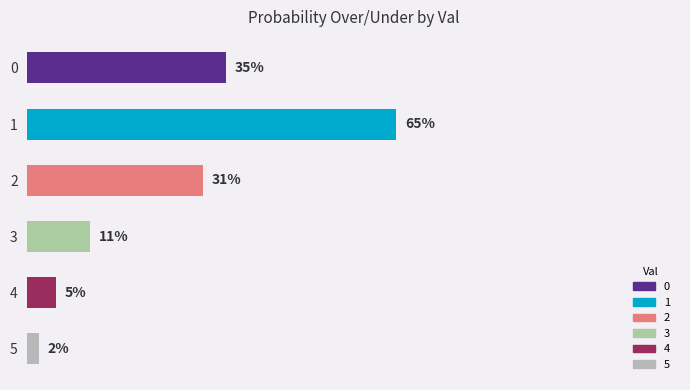

Rank the categories by value from highest to lowest.

1, 0, 2, 3, 4, 5